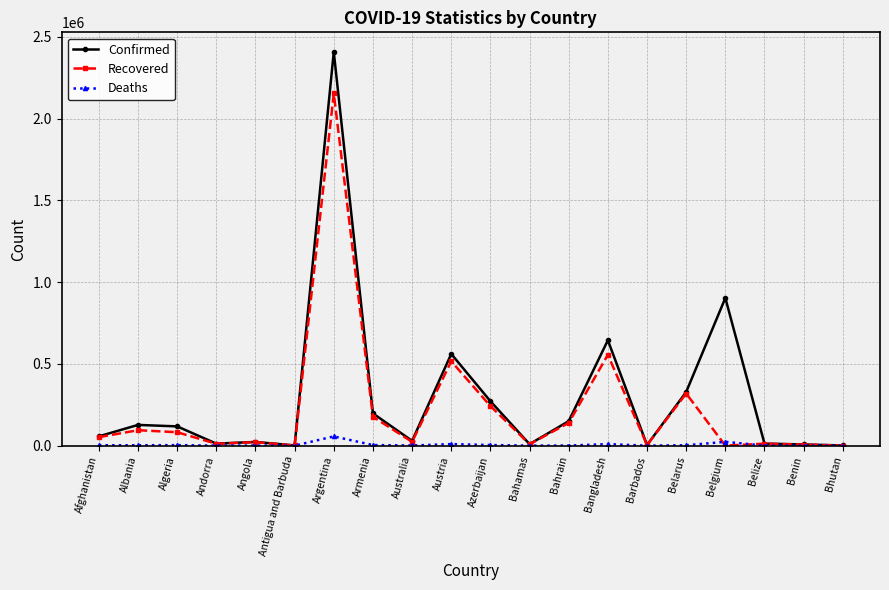

Is it true that Confirmed equals 117739 at Algeria?

True